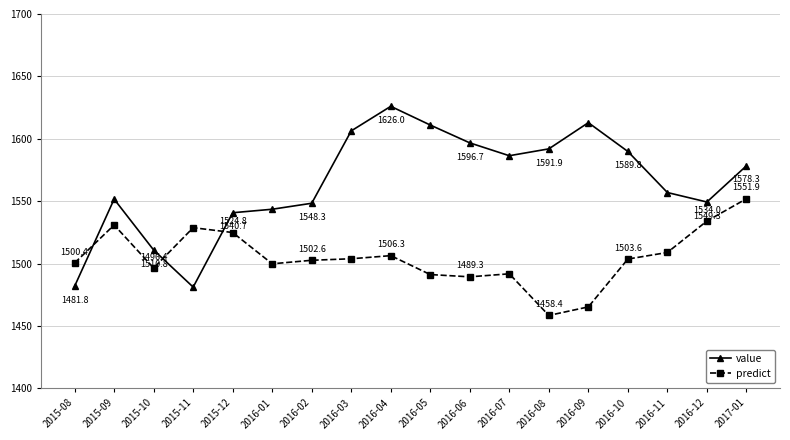

What are all the series names shown in the legend?

value, predict